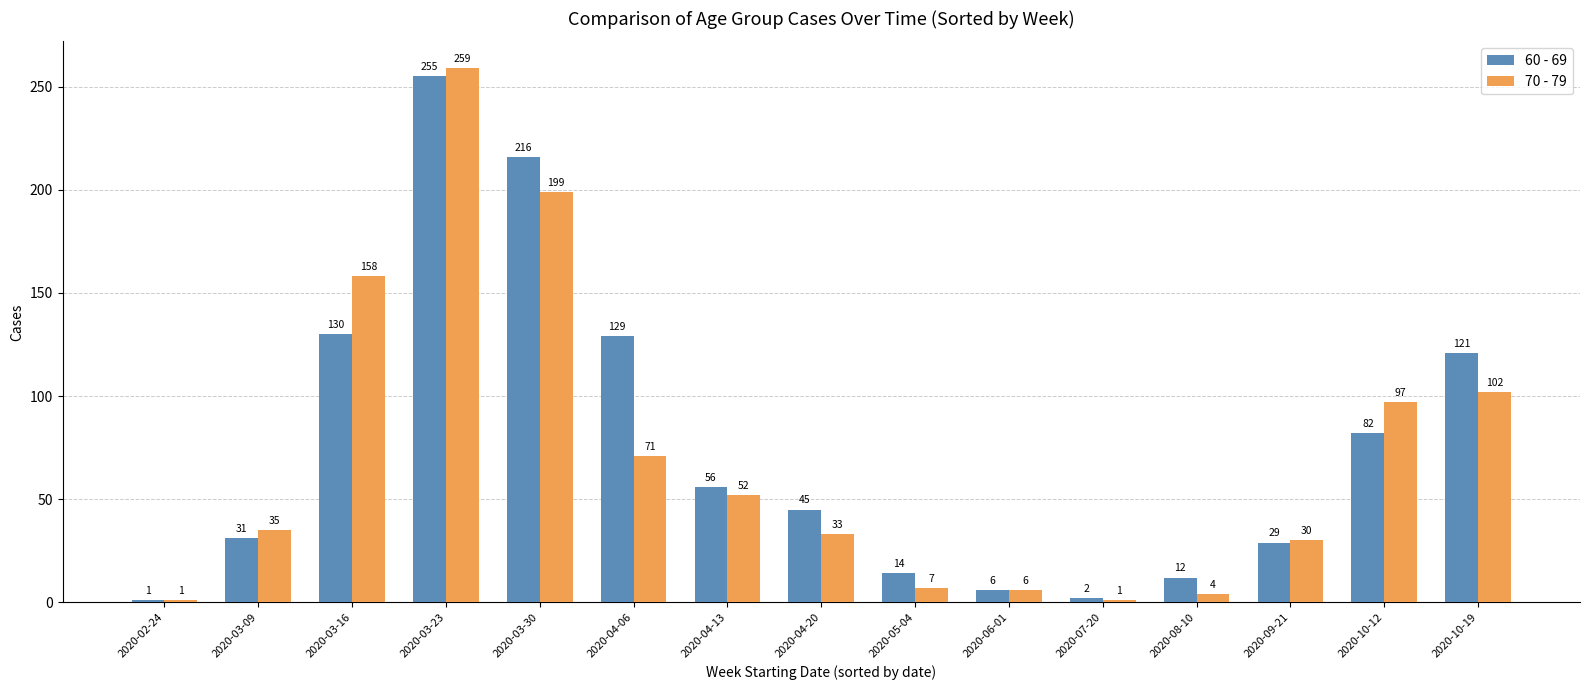

What is the sum of all 60 - 69 values?

1129